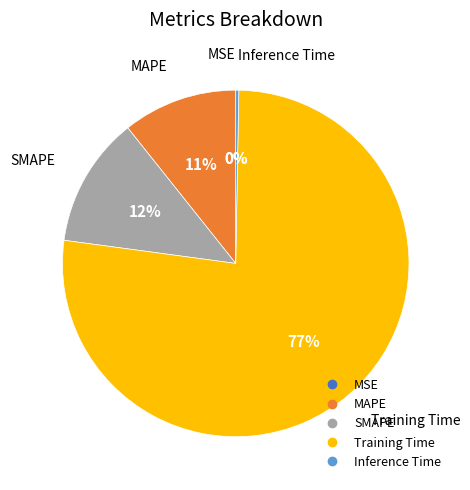

Which slice is the largest?

Training Time